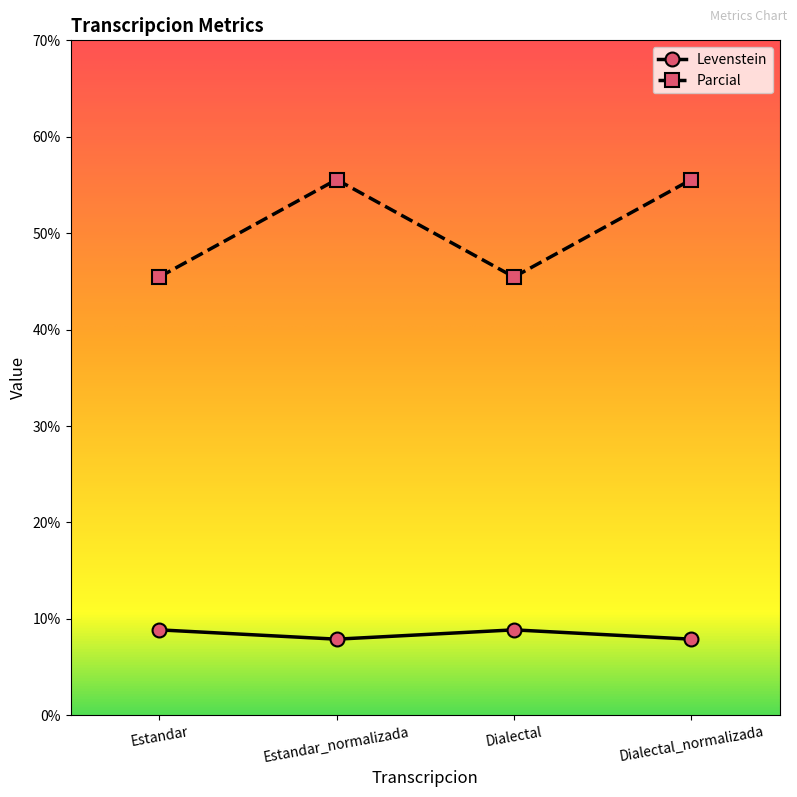

What is the difference between the highest and lowest values at Estandar_normalizada?

47.7